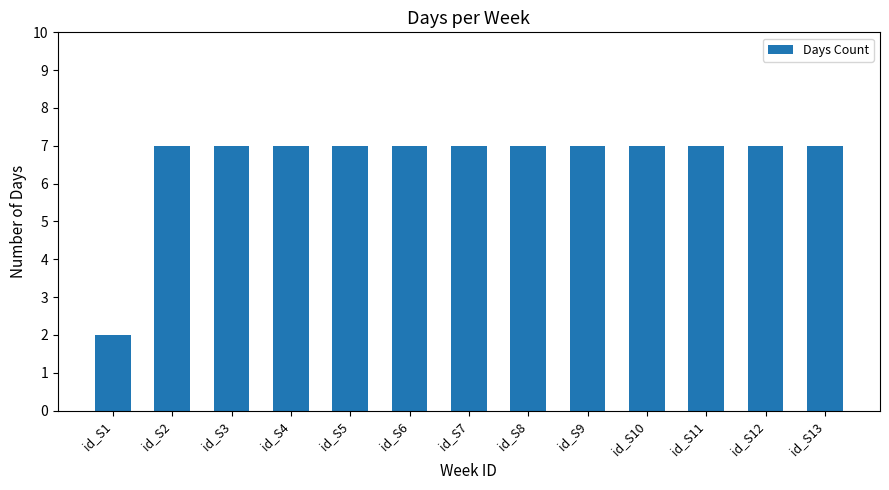

Are the bars grouped side by side (vs. stacked)?

No